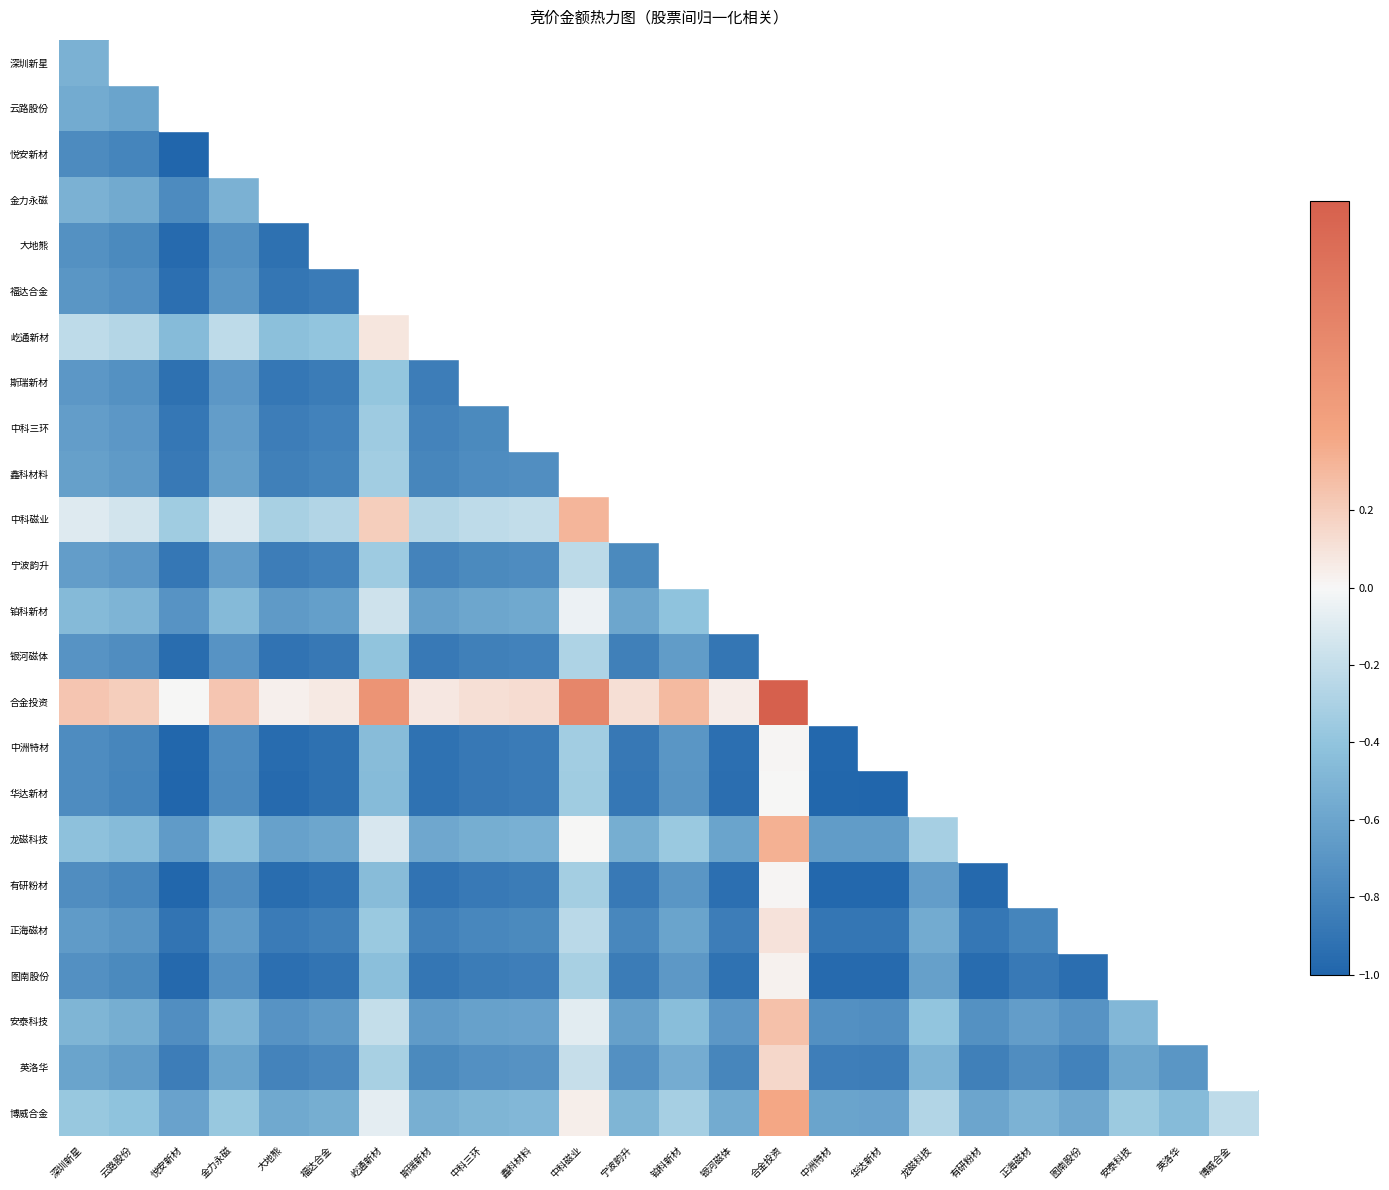

Which series has the widest spread of values?

合金投资